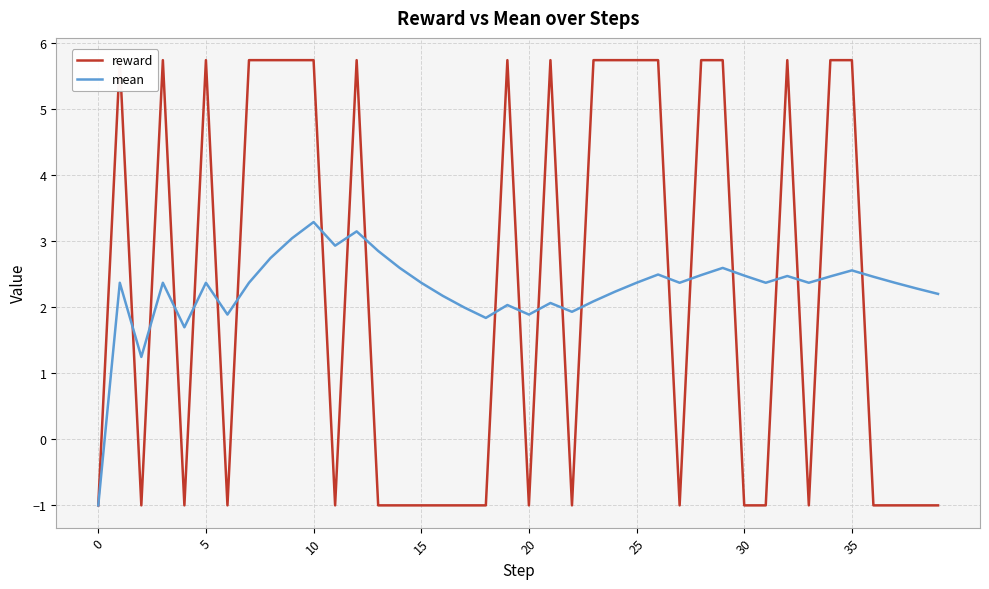

What is the highest value of the mean series?

3.3